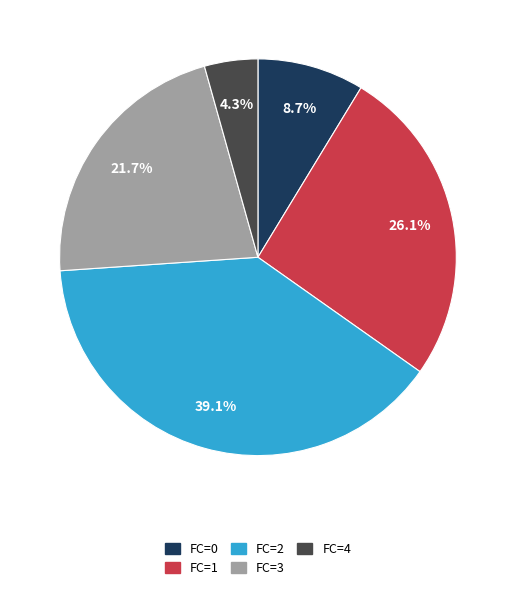

How many slices are in this pie chart?

5